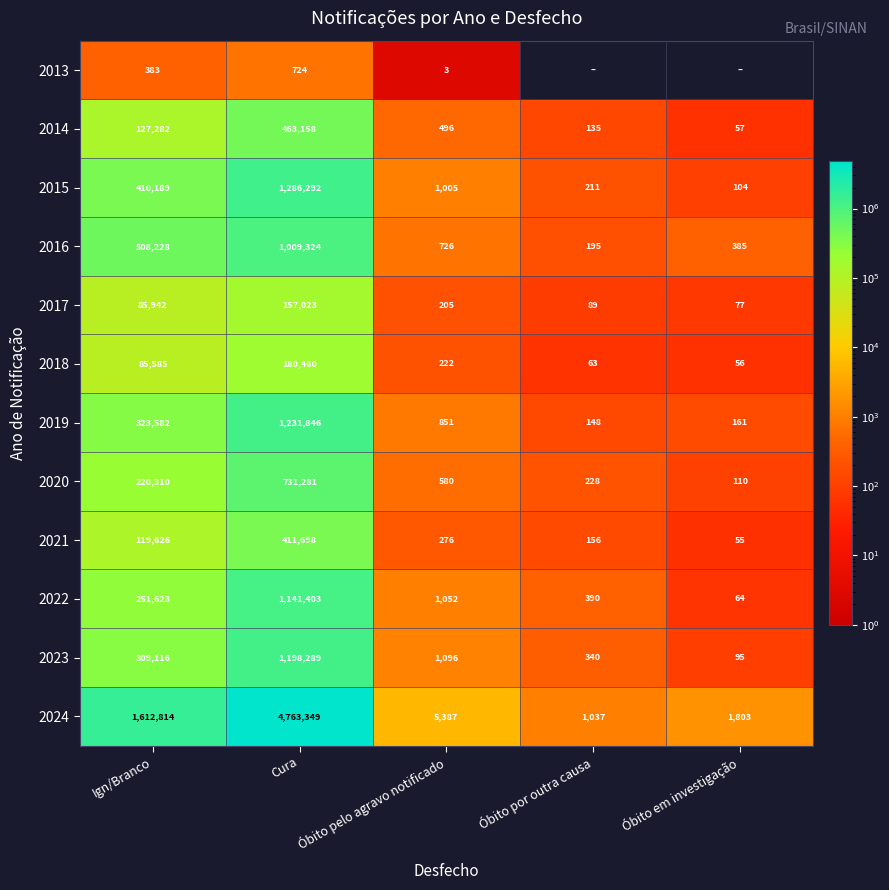

Is the value of 2016 at Óbito por outra causa greater than the value of 2018 at Óbito por outra causa?

Yes